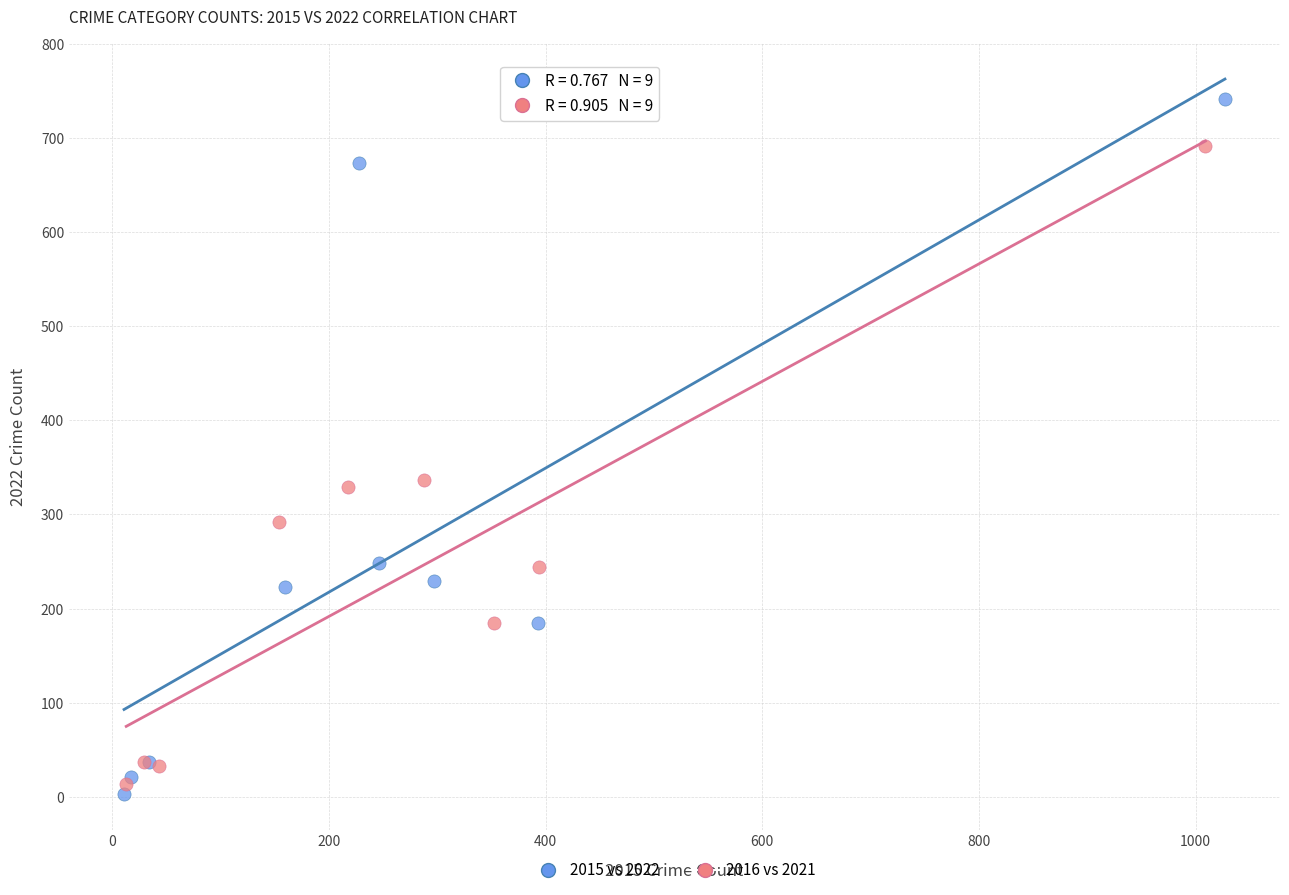

Which series contains the highest Y value?

2015 vs 2022